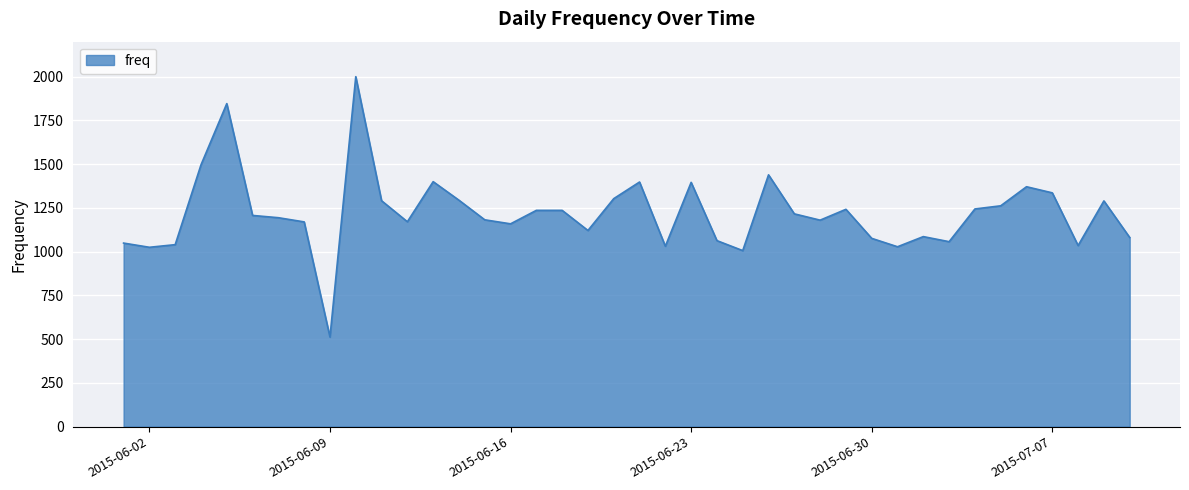

What is the difference between the maximum and minimum values?

1488